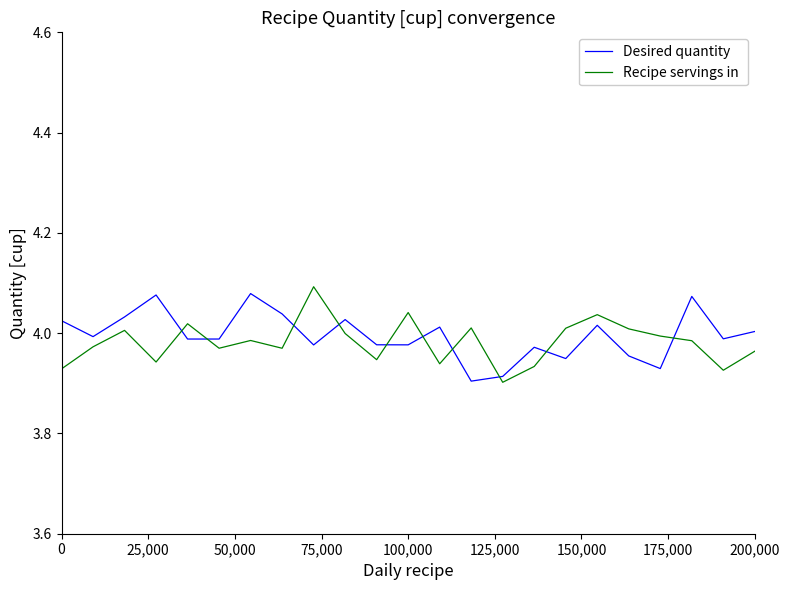

Is this an area chart (filled region under the line)?

No